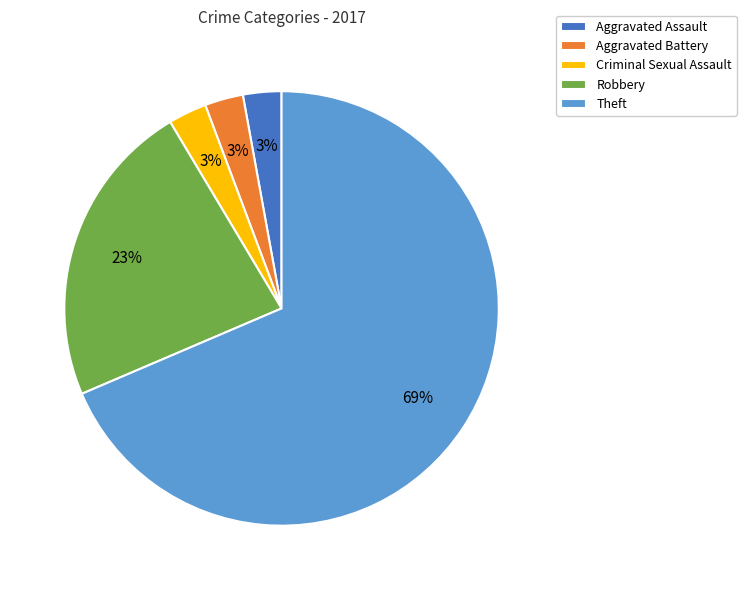

Is Theft the majority of the pie?

Yes